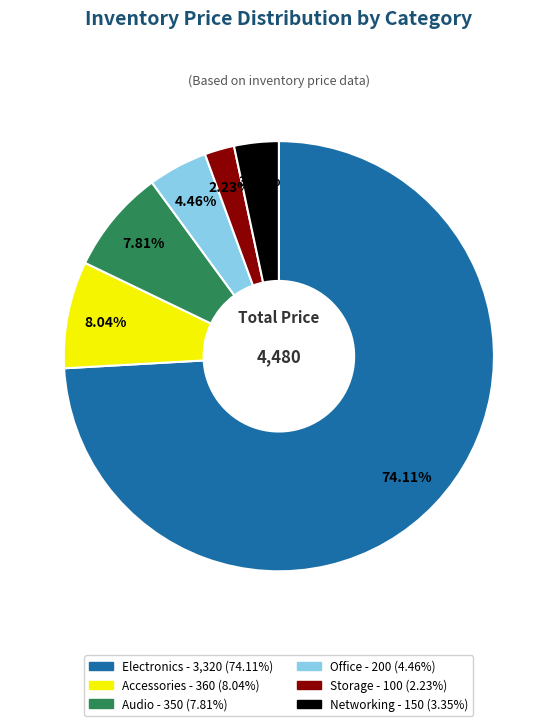

How many slices are in this pie chart?

6